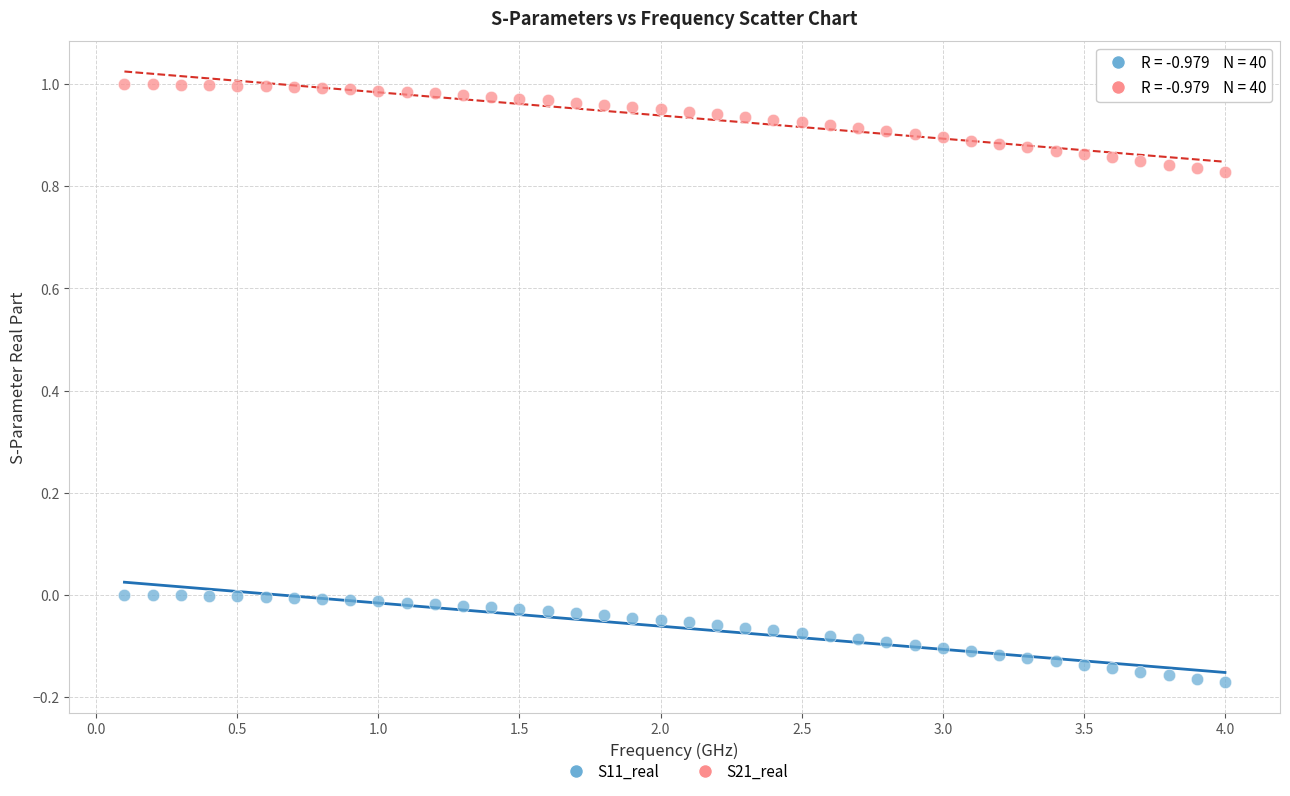

Which series contains the highest Y value?

S21_real